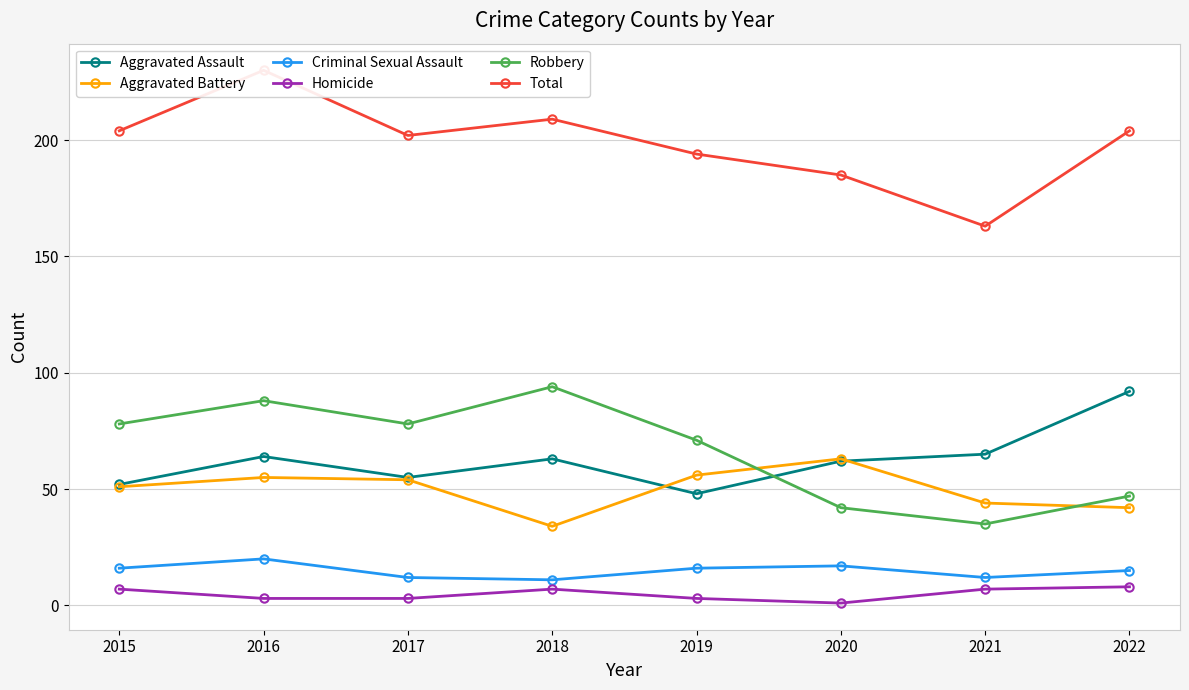

What is the sum of the Criminal Sexual Assault values at 2020 and 2019?

33